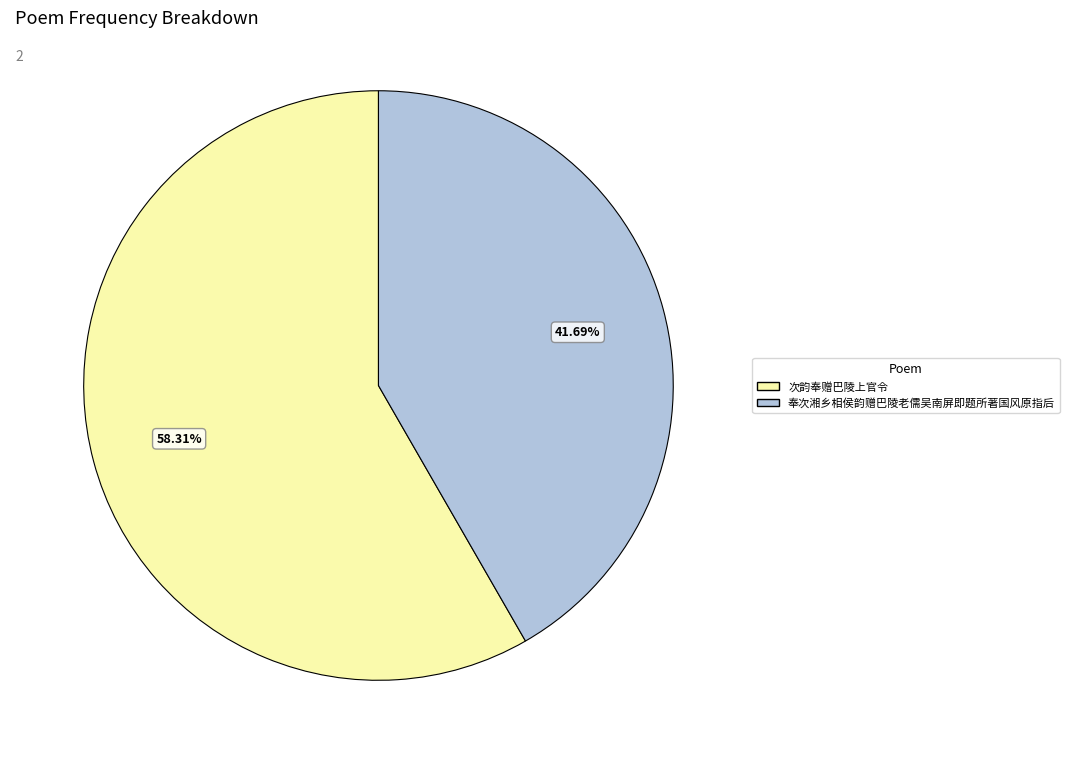

Is it true that 次韵奉赠巴陵上官令 is 47% of the pie?

False